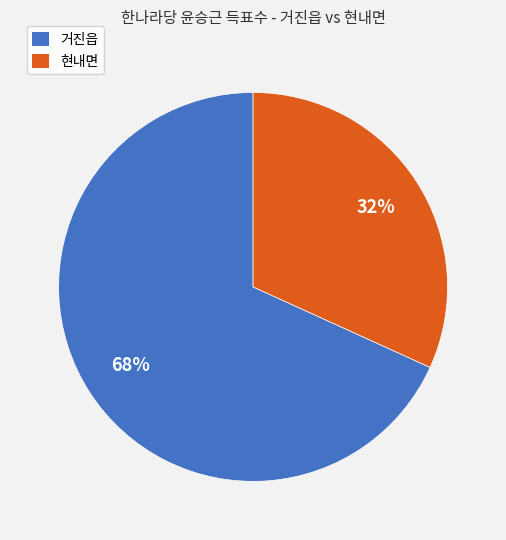

What is the majority slice?

거진읍